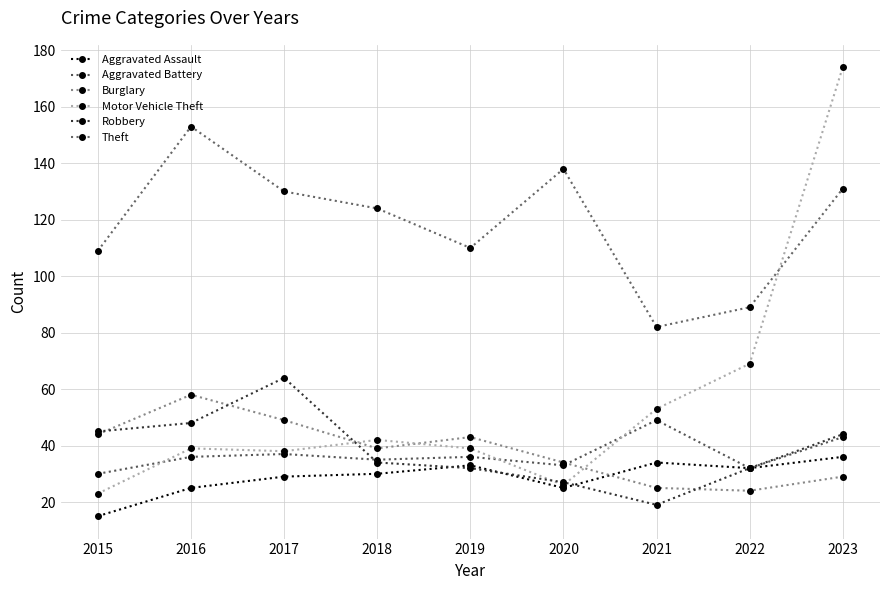

Reading right to left, extract all data points from this chart.

Aggravated Assault: 2023=36	2022=32	2021=34	2020=25	2019=33	2018=30	2017=29	2016=25	2015=15
Aggravated Battery: 2023=43	2022=32	2021=49	2020=33	2019=36	2018=35	2017=37	2016=36	2015=30
Burglary: 2023=29	2022=24	2021=25	2020=34	2019=43	2018=39	2017=49	2016=58	2015=44
Motor Vehicle Theft: 2023=174	2022=69	2021=53	2020=26	2019=39	2018=42	2017=38	2016=39	2015=23
Robbery: 2023=44	2022=32	2021=19	2020=27	2019=32	2018=34	2017=64	2016=48	2015=45
Theft: 2023=131	2022=89	2021=82	2020=138	2019=110	2018=124	2017=130	2016=153	2015=109